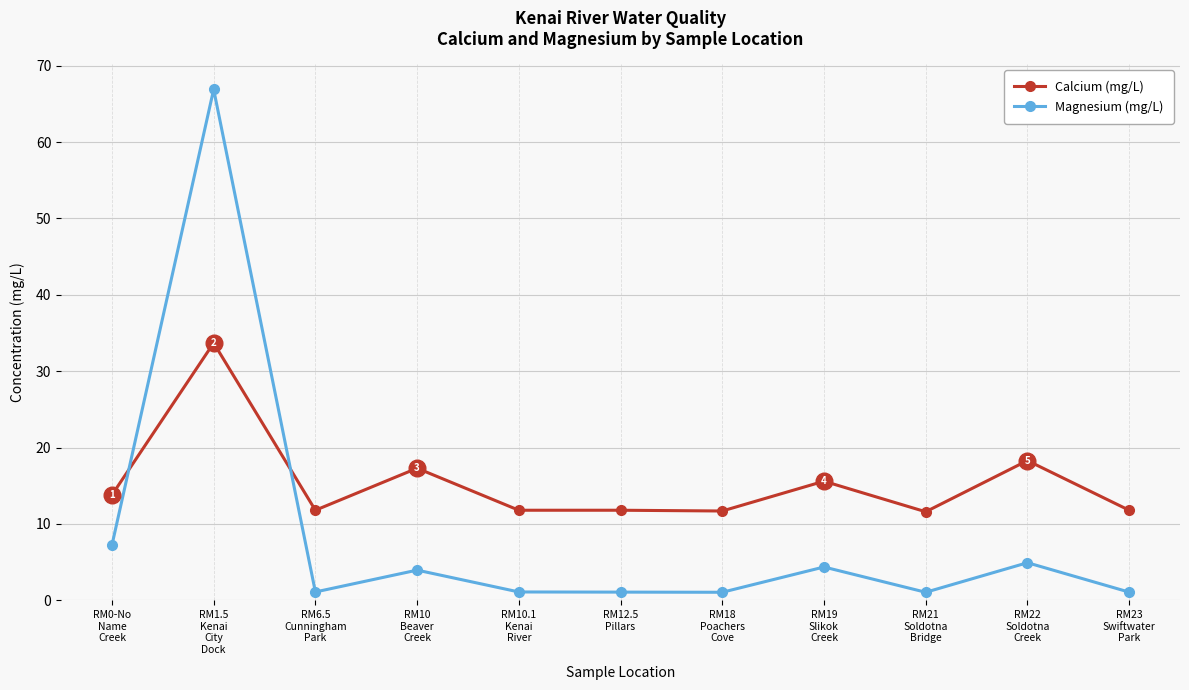

Rank the series by their average value, from highest to lowest.

Calcium (mg/L), Magnesium (mg/L)